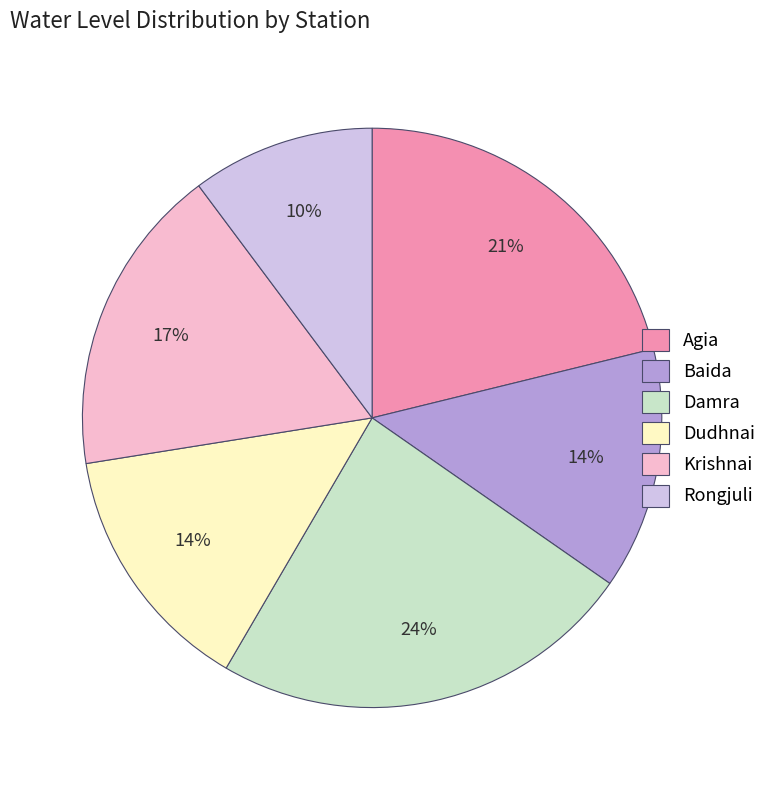

Does Damra account for over 50% of the chart?

No